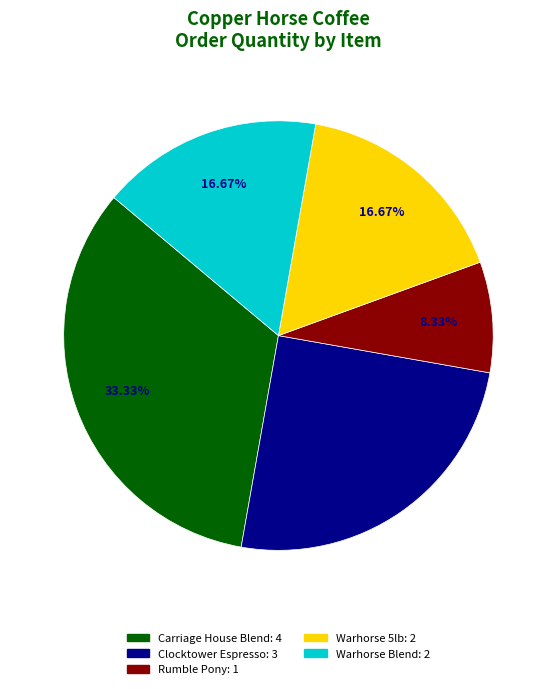

Is Rumble Pony the majority of the pie?

No